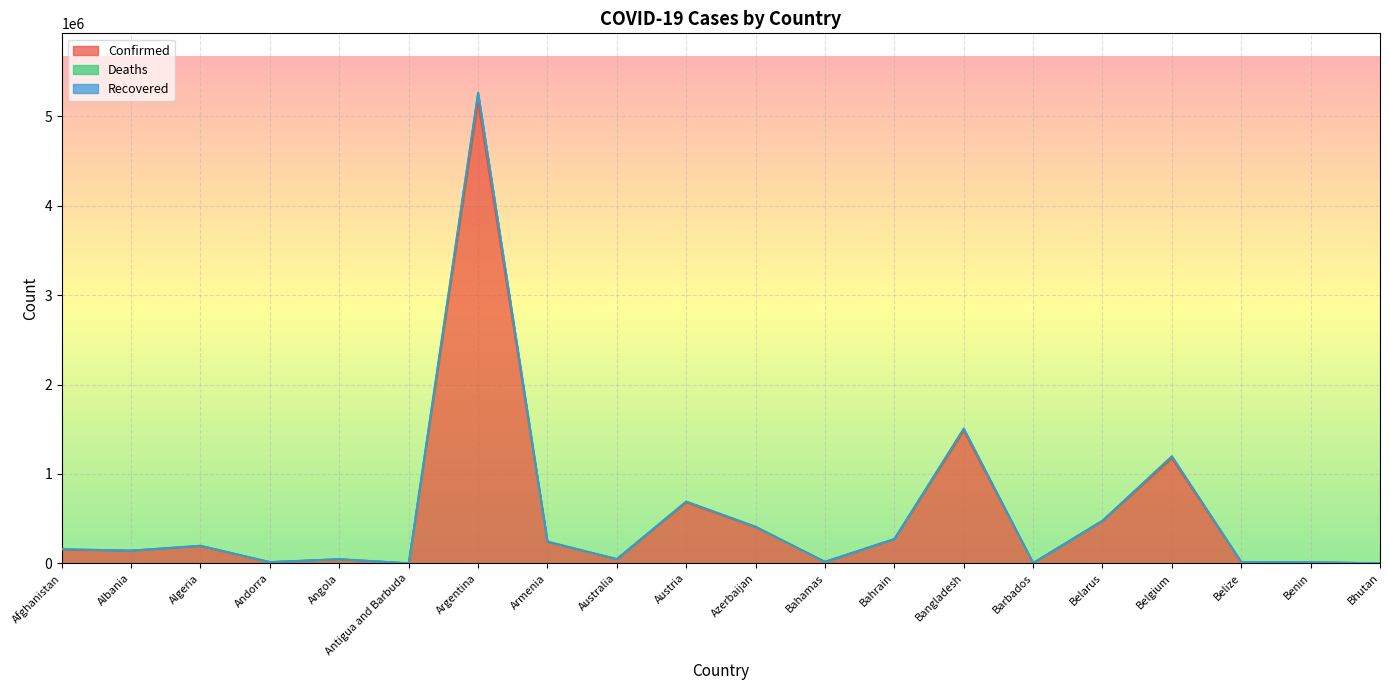

What is the label of the 4th point from the right?

Belgium